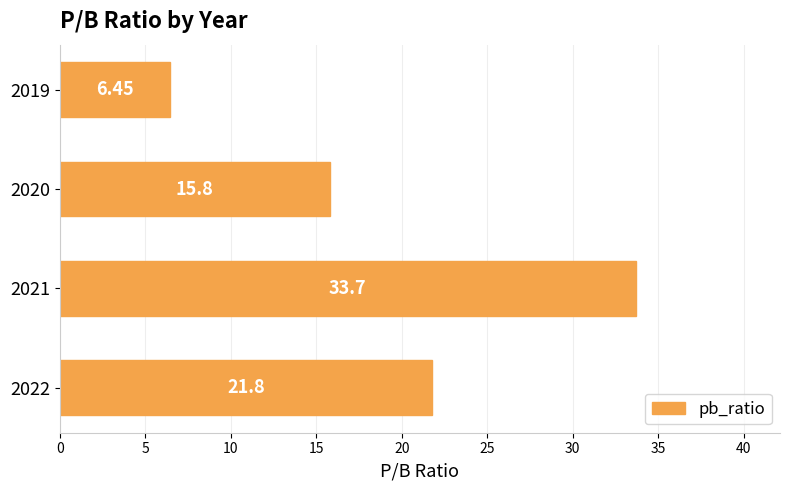

At which category does the chart reach its minimum across all series?

2019